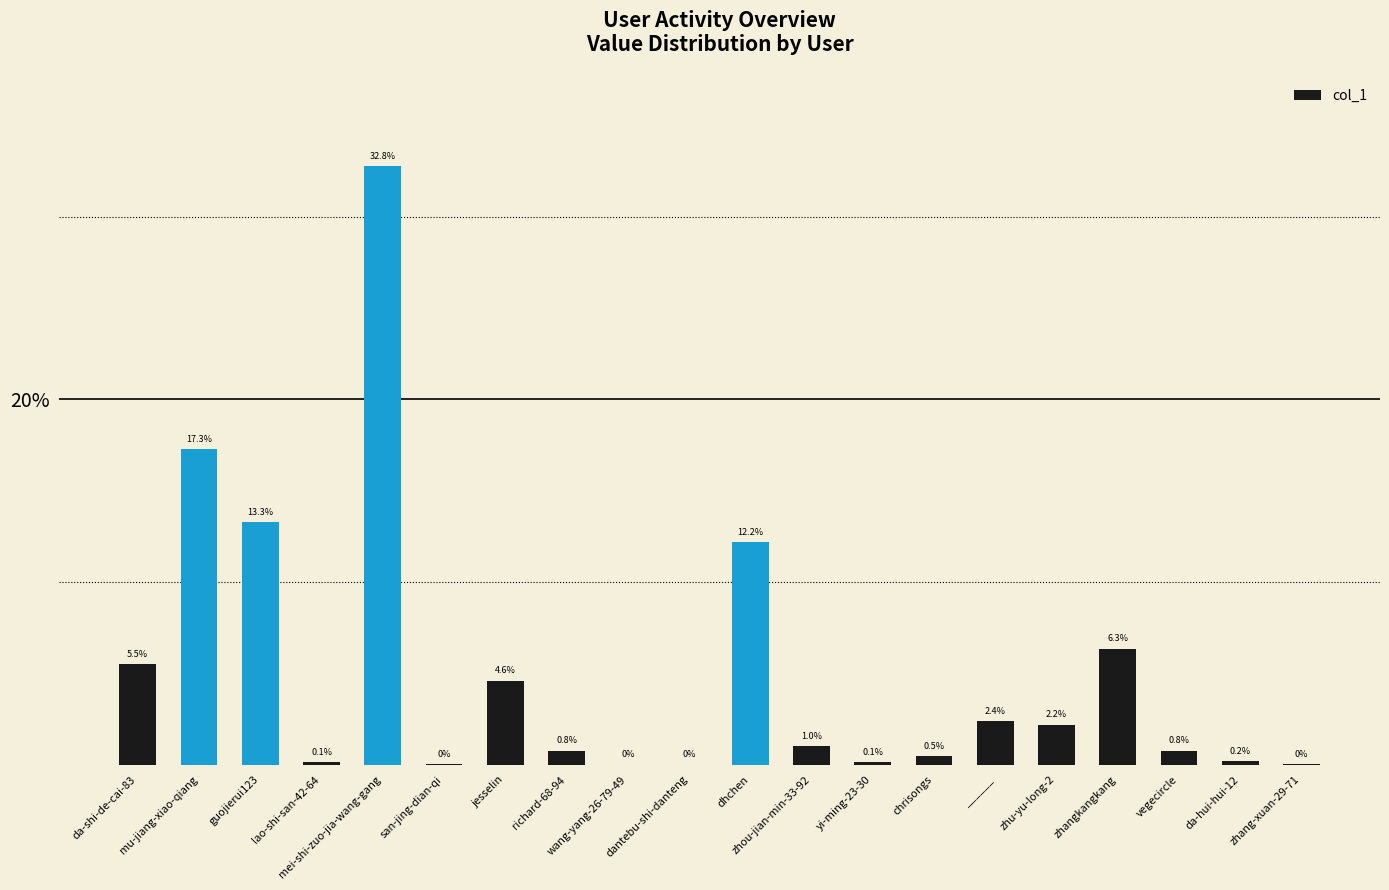

What is the sum of all values?

100.0